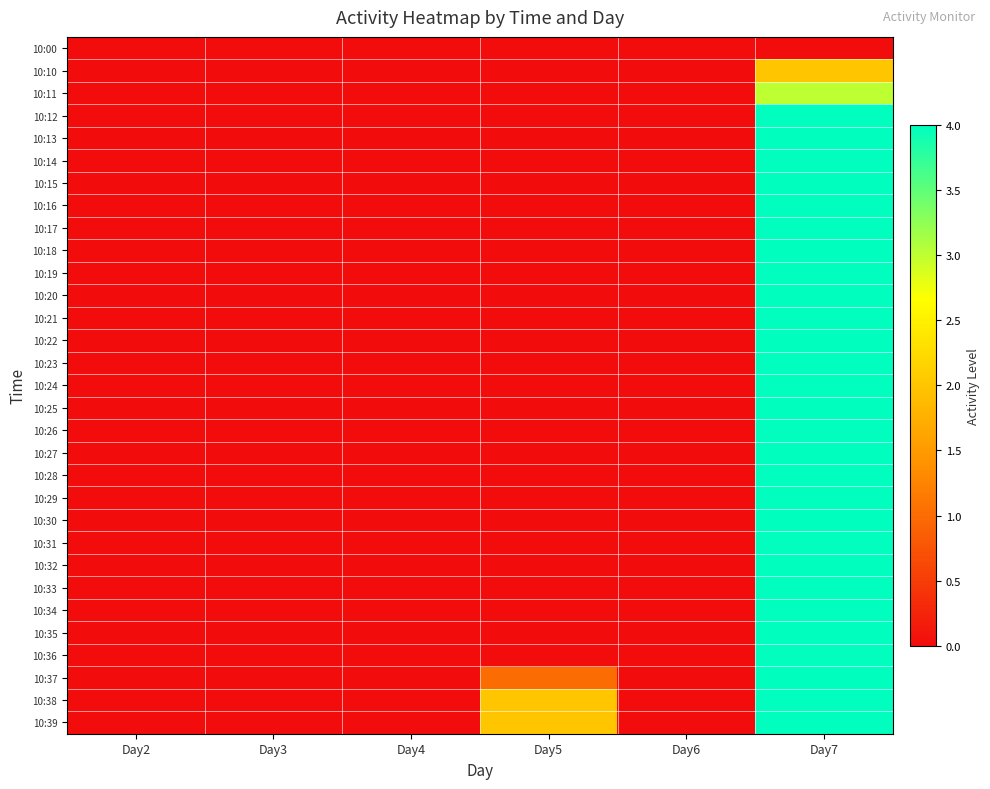

At which category is the sum across all series the highest?

Day7